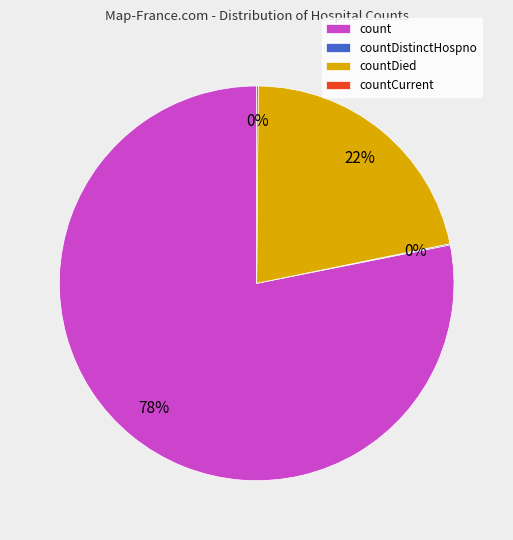

Which slice is the largest?

count